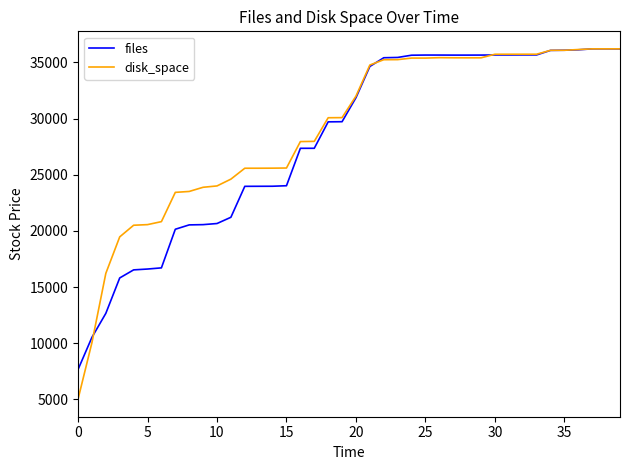

What is the sum of all files values?

1120520.0